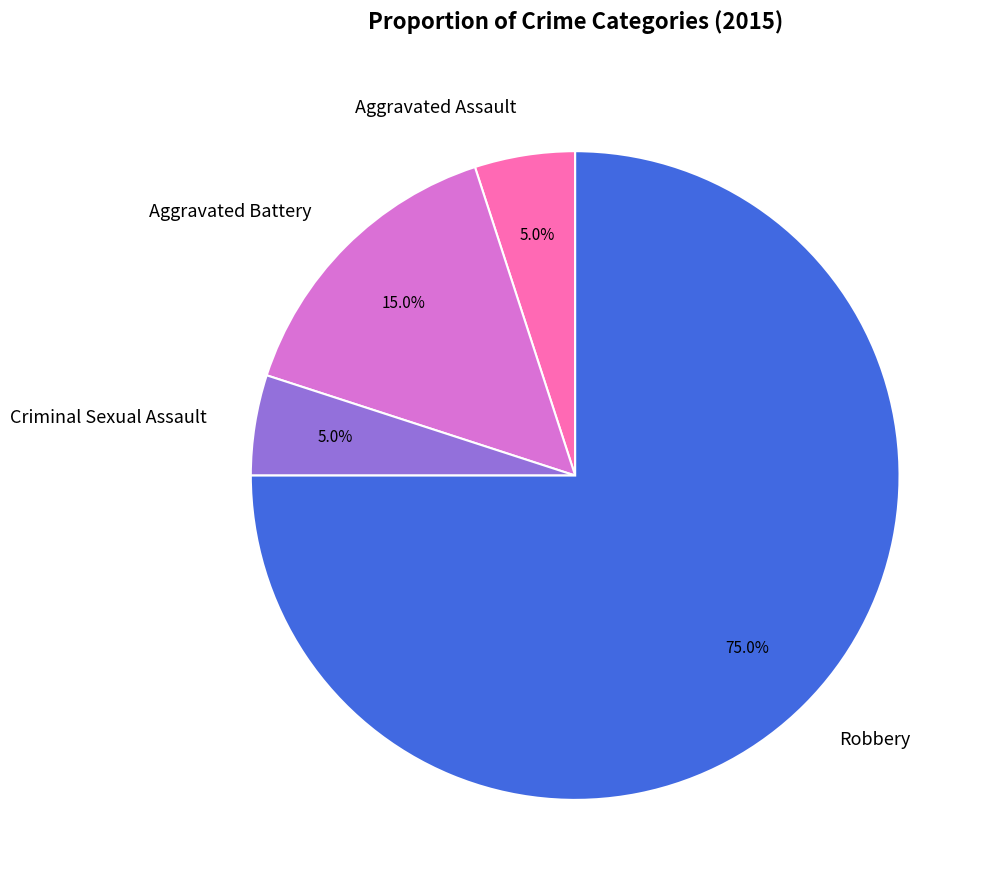

Approximately how many times larger is the value at Aggravated Battery compared to Robbery?

0.2